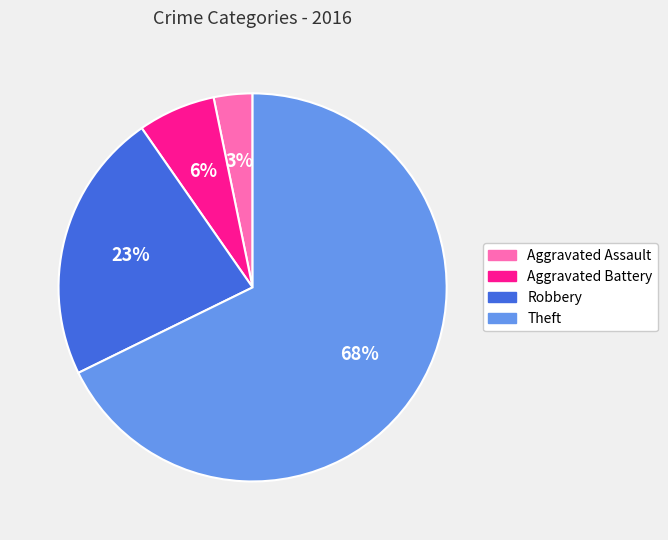

How many slices are in this pie chart?

4